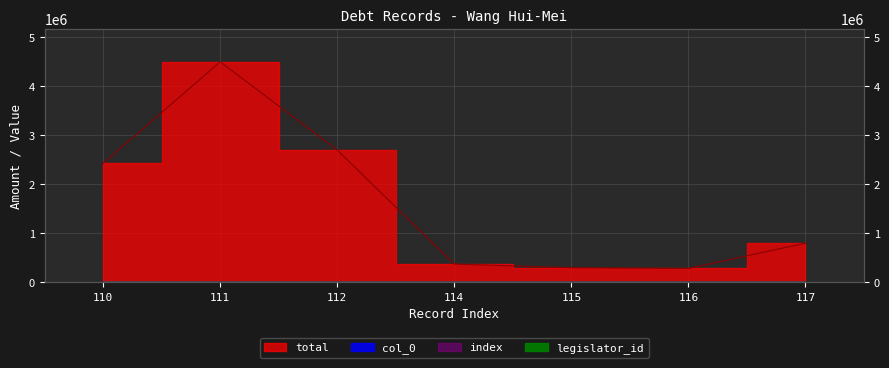

What is the difference between the maximum and minimum values in the col_0 series?

7